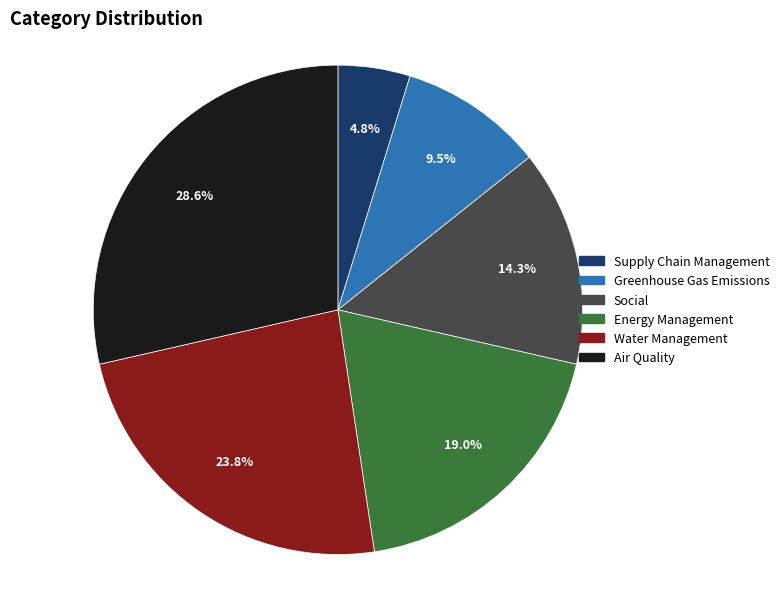

Is it true that Energy Management is 31% of the pie?

False